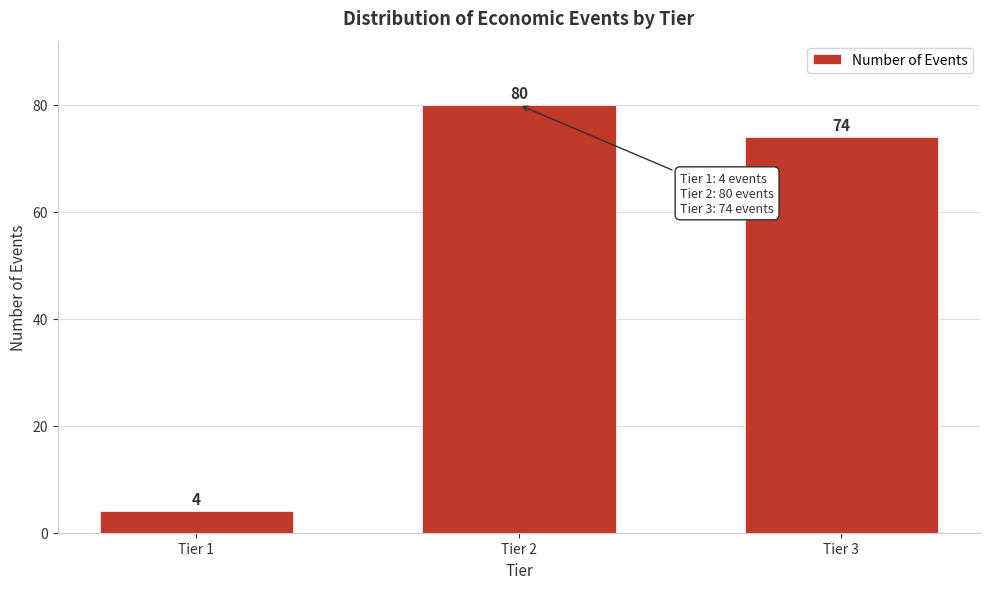

Reading left to right, what are all the values shown in this chart?

Tier 1=4	Tier 2=80	Tier 3=74